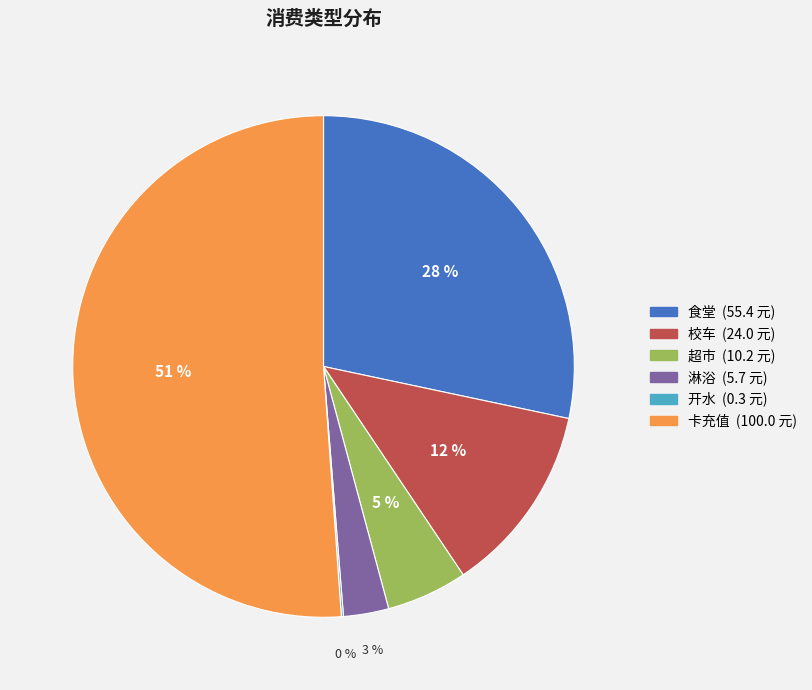

The 校车 slice represents 12% of the pie. True or false?

True